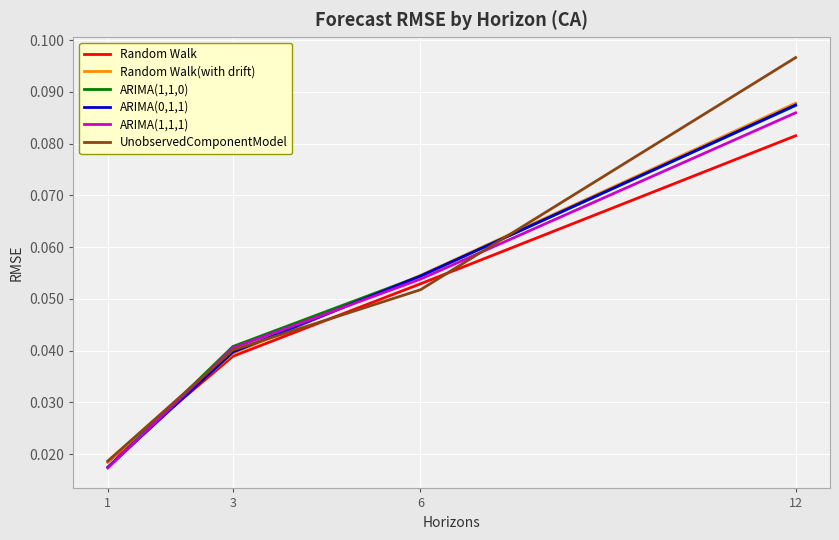

Is the value of Random Walk(with drift) at 6 greater than the value of ARIMA(0,1,1) at 12?

No